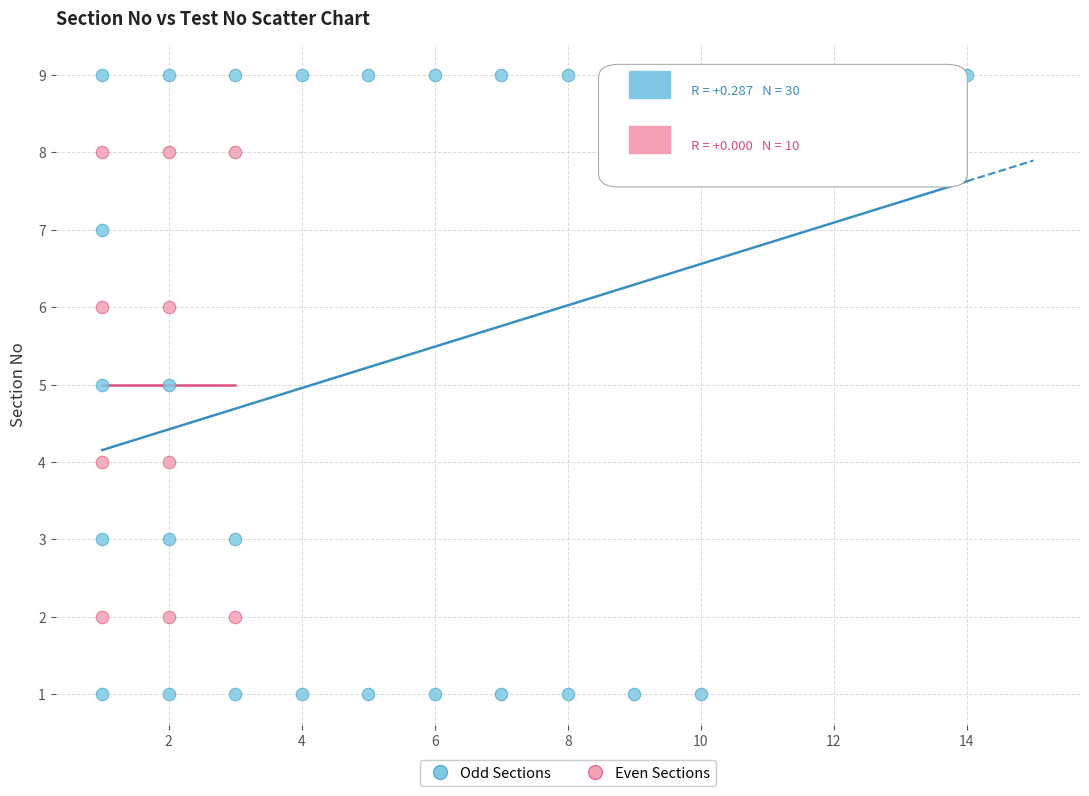

Which series reaches the maximum Y coordinate?

Odd Sections